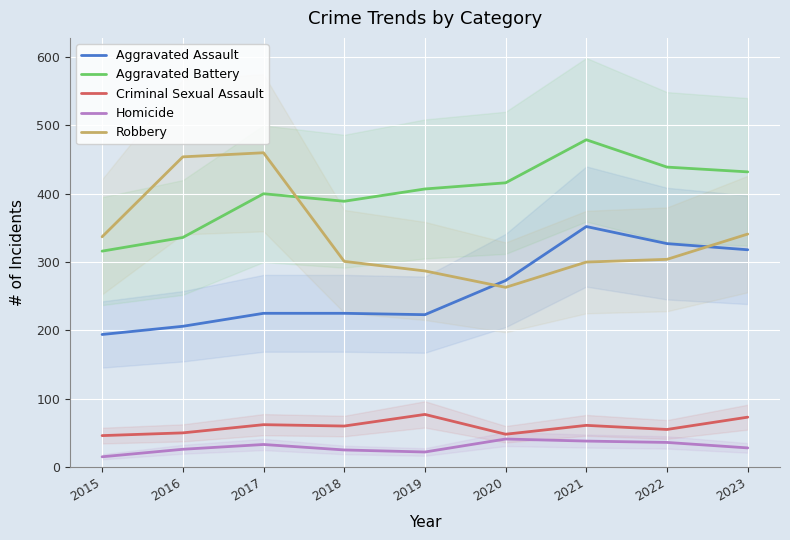

True or false: Homicide has a value of 41 at 2020.

True